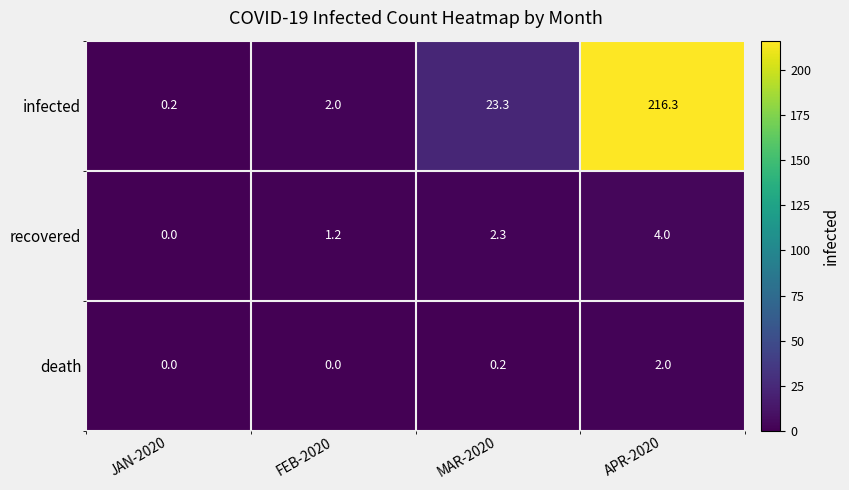

Is it true that recovered equals 0.8 at MAR-2020?

False